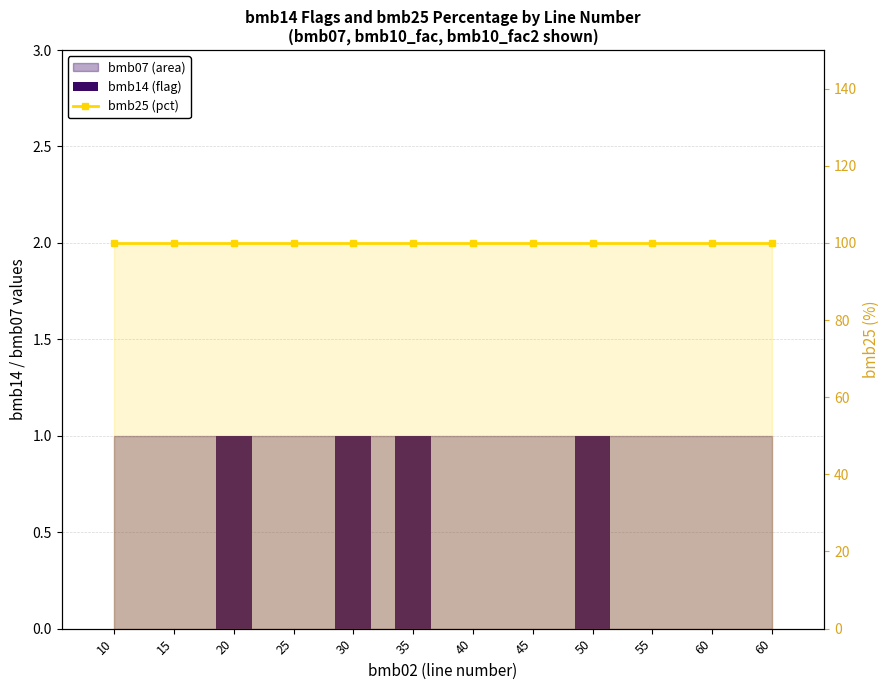

What is the spread (max minus min) of values at 45?

100